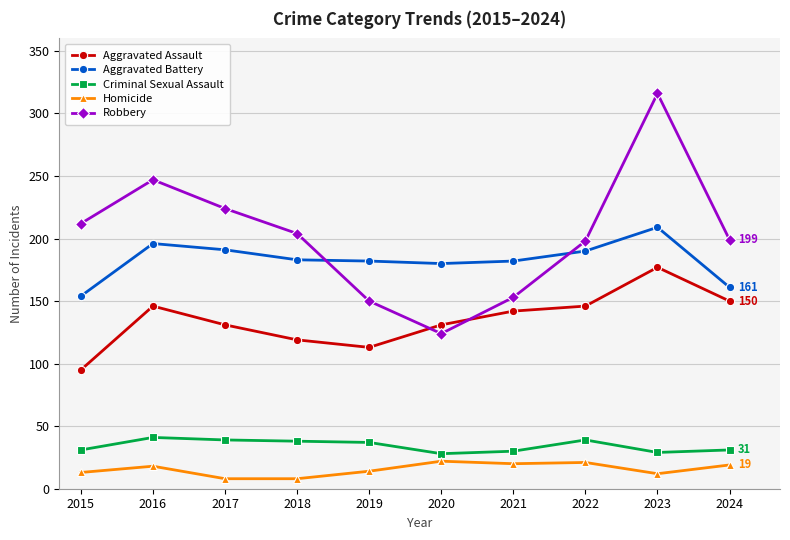

What is the approximate value of Homicide at 2023?

12